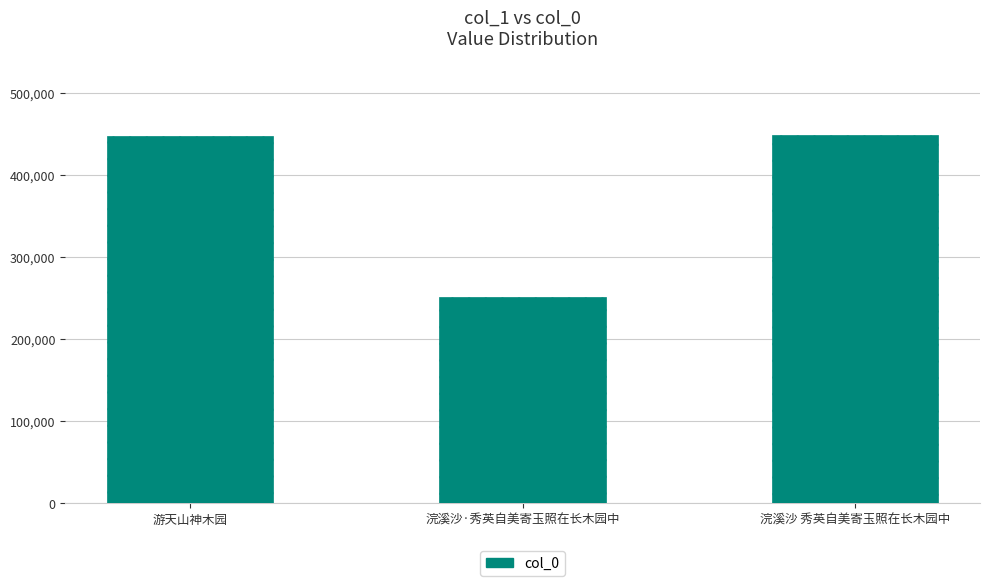

What is the smallest value displayed?

250781